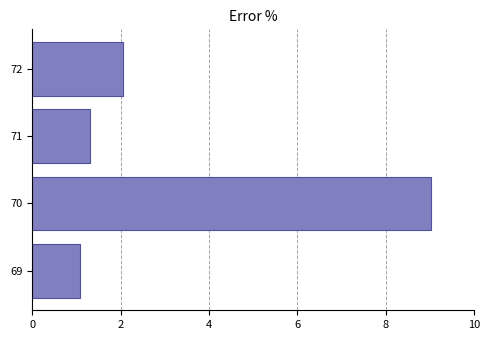

Rank the categories by value from lowest to highest.

69, 71, 72, 70